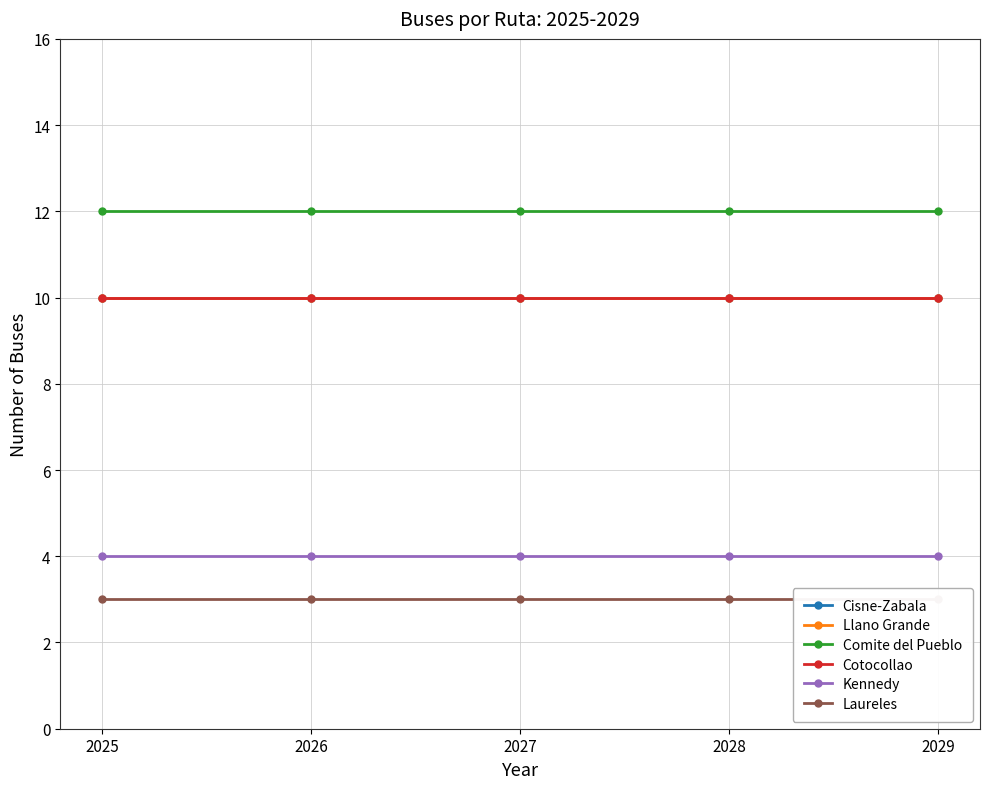

True or false: Comite del Pueblo and Llano Grande intersect in this chart.

False